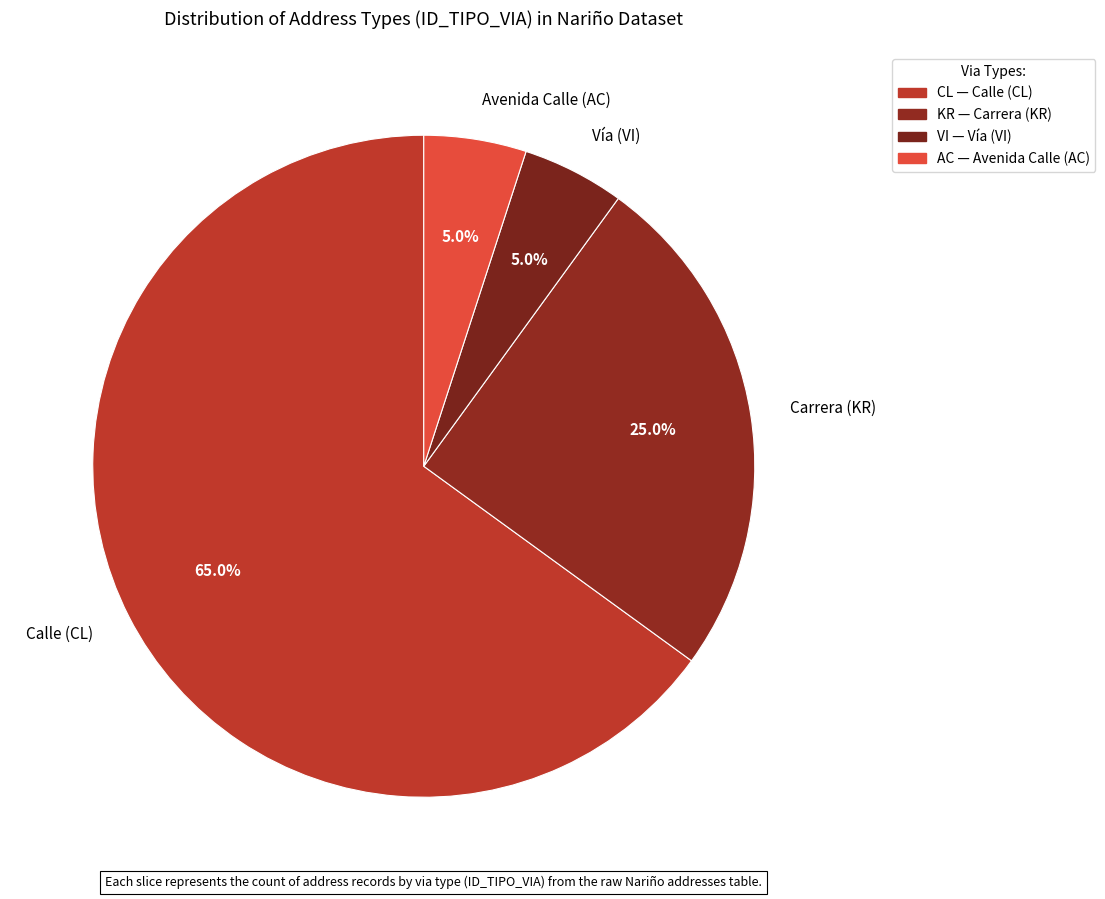

To the nearest percent, what portion does KR represent?

25%